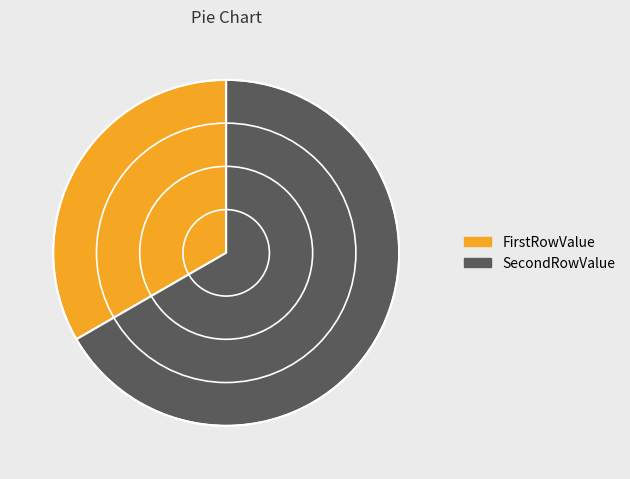

Does SecondRowValue account for over 50% of the chart?

Yes